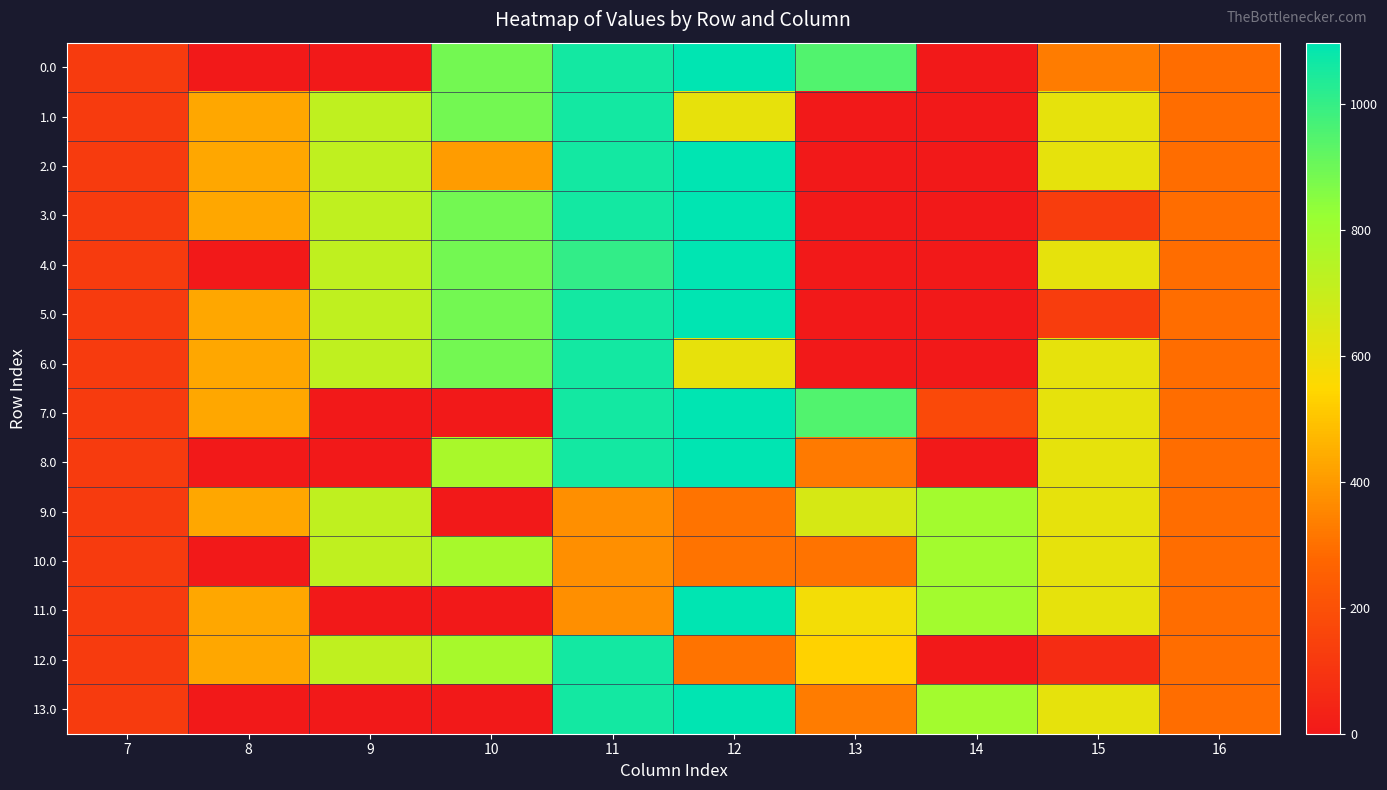

What is the total value across all series at 16?

4123.6